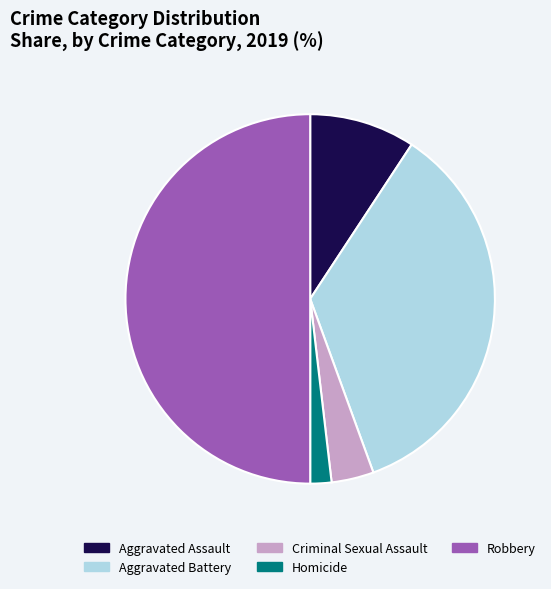

Combined, do Aggravated Assault and Criminal Sexual Assault account for over 50%?

No